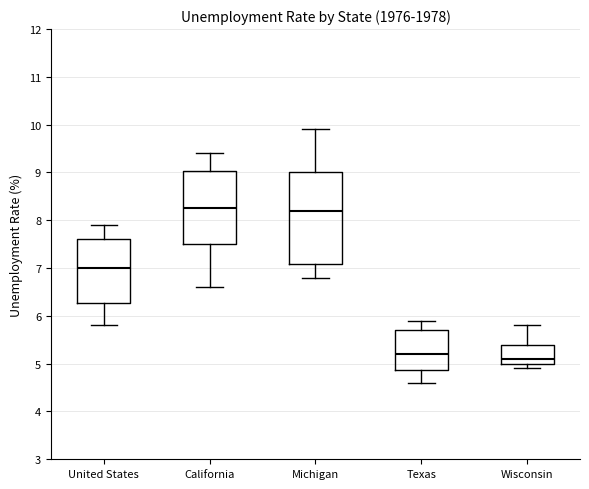

Reading left to right, transcribe this box plot: for each box, give where its median line is, the range the box spans, and where its two whiskers end, as read against the y-axis. The values are not printed on the chart, so give them approximately, as read against the axis.

United States: median 7.0, box 6.3 to 7.6, whiskers 5.8 to 7.9
California: median 8.3, box 7.5 to 9.0, whiskers 6.6 to 9.4
Michigan: median 8.2, box 7.1 to 9.0, whiskers 6.8 to 9.9
Texas: median 5.2, box 4.9 to 5.7, whiskers 4.6 to 5.9
Wisconsin: median 5.1, box 5.0 to 5.4, whiskers 4.9 to 5.8